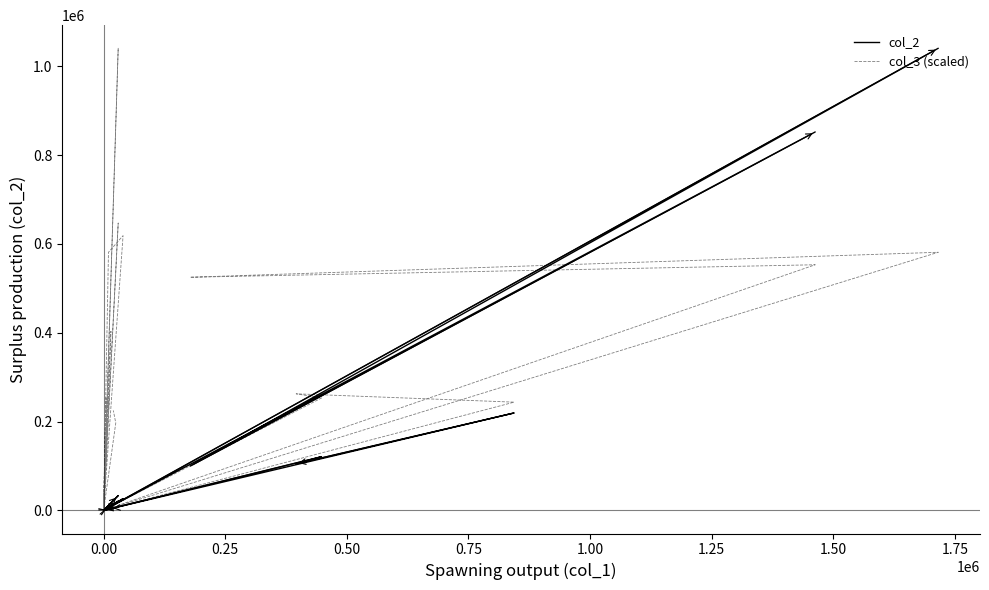

Reading left to right, what are all the values shown in this chart?

col_2: 0.0	0.0	0.0	0.0	0.0	33300.0	0.0	0.0	0.0	20700.0	0.0	0.0	0.0	0.0	0.0	1040570.0	99680.0	852150.0	0.0	0.0	0.0	6200.0	26400.0	0.0	0.0	0.0	0.0	0.0	5650.0	0.0	0.0	1350.0	0.0	0.0	219440.0	104940.0	120960.0	0.0	5250.0	4600.0
col_3 (scaled): 0.0	0.0	0.0	0.0	0.0	1040570.0	0.0	0.0	0.0	646840.8	0.0	0.0	0.0	0.0	0.0	581219.3	524972.3	553095.8	0.0	0.0	0.0	581219.3	618717.3	0.0	0.0	0.0	0.0	0.0	403103.7	0.0	0.0	253111.6	0.0	0.0	243737.1	262486.1	253111.6	0.0	196864.6	224988.1